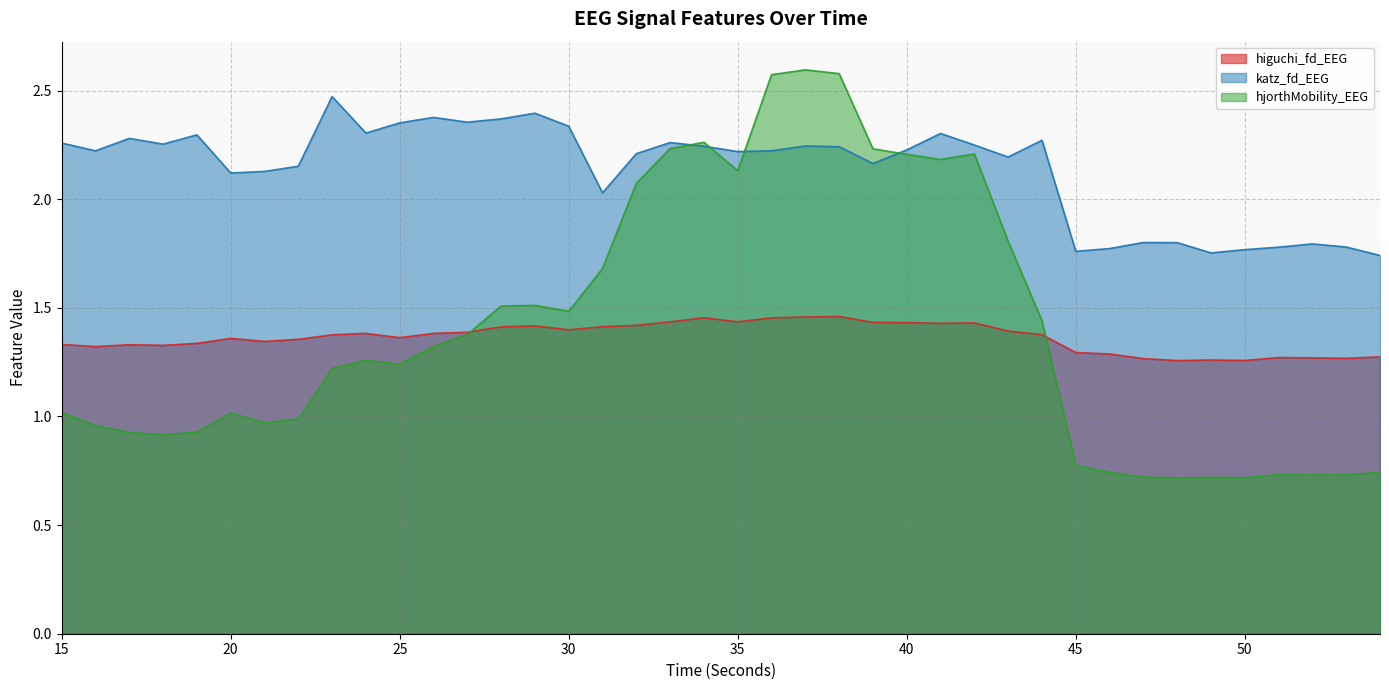

Reading right to left, list all the values displayed in this chart.

higuchi_fd_EEG: 54=1.3	53=1.3	52=1.3	51=1.3	50=1.3	49=1.3	48=1.3	47=1.3	46=1.3	45=1.3	44=1.4	43=1.4	42=1.4	41=1.4	40=1.4	39=1.4	38=1.5	37=1.5	36=1.5	35=1.4	34=1.5	33=1.4	32=1.4	31=1.4	30=1.4	29=1.4	28=1.4	27=1.4	26=1.4	25=1.4	24=1.4	23=1.4	22=1.4	21=1.3	20=1.4	19=1.3	18=1.3	17=1.3	16=1.3	15=1.3
katz_fd_EEG: 54=1.7	53=1.8	52=1.8	51=1.8	50=1.8	49=1.8	48=1.8	47=1.8	46=1.8	45=1.8	44=2.3	43=2.2	42=2.2	41=2.3	40=2.2	39=2.2	38=2.2	37=2.2	36=2.2	35=2.2	34=2.2	33=2.3	32=2.2	31=2.0	30=2.3	29=2.4	28=2.4	27=2.4	26=2.4	25=2.4	24=2.3	23=2.5	22=2.2	21=2.1	20=2.1	19=2.3	18=2.3	17=2.3	16=2.2	15=2.3
hjorthMobility_EEG: 54=0.7	53=0.7	52=0.7	51=0.7	50=0.7	49=0.7	48=0.7	47=0.7	46=0.7	45=0.8	44=1.4	43=1.8	42=2.2	41=2.2	40=2.2	39=2.2	38=2.6	37=2.6	36=2.6	35=2.1	34=2.3	33=2.2	32=2.1	31=1.7	30=1.5	29=1.5	28=1.5	27=1.4	26=1.3	25=1.2	24=1.3	23=1.2	22=1.0	21=1.0	20=1.0	19=0.9	18=0.9	17=0.9	16=1.0	15=1.0